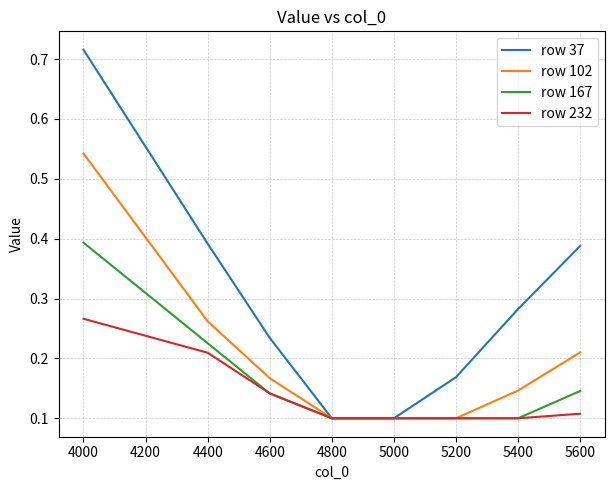

Count the row 102 values in the range 0 to 1.

8